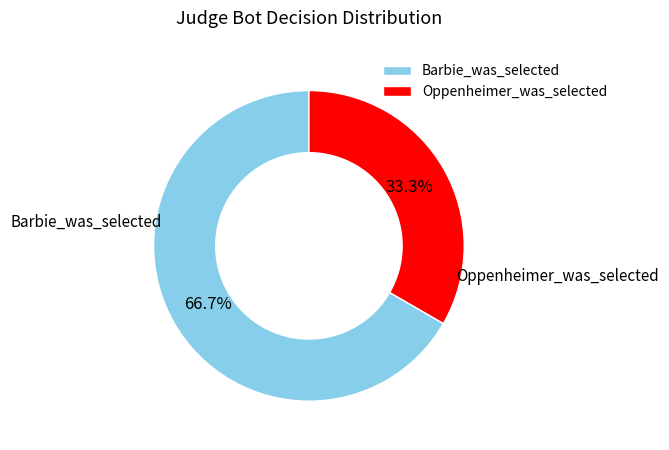

How many segments does this pie chart have?

2